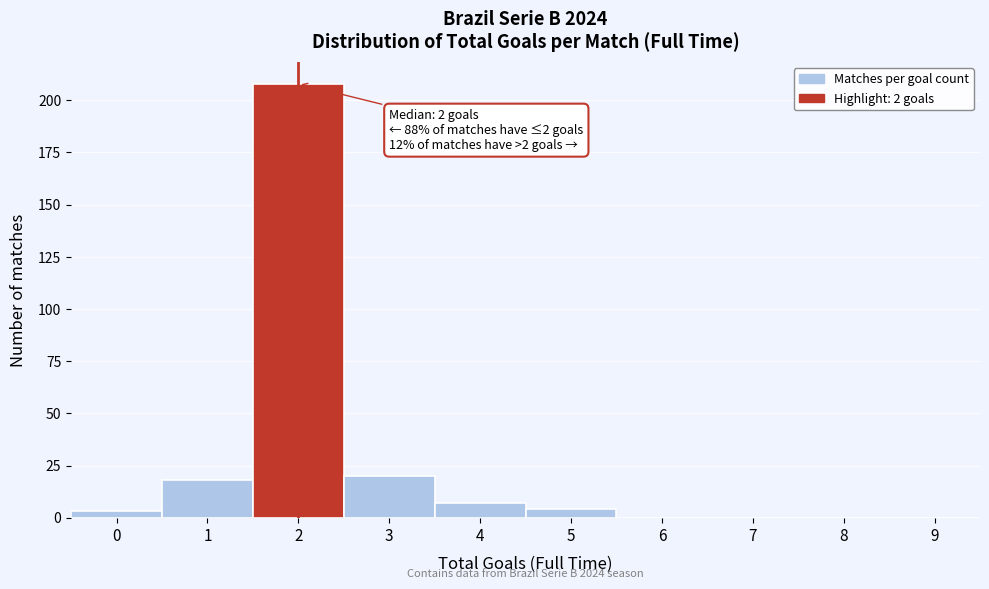

Reading left to right, what are all the values shown in this chart?

0=3	1=18	2=208	3=20	4=7	5=4	6=0	7=0	8=0	9=0